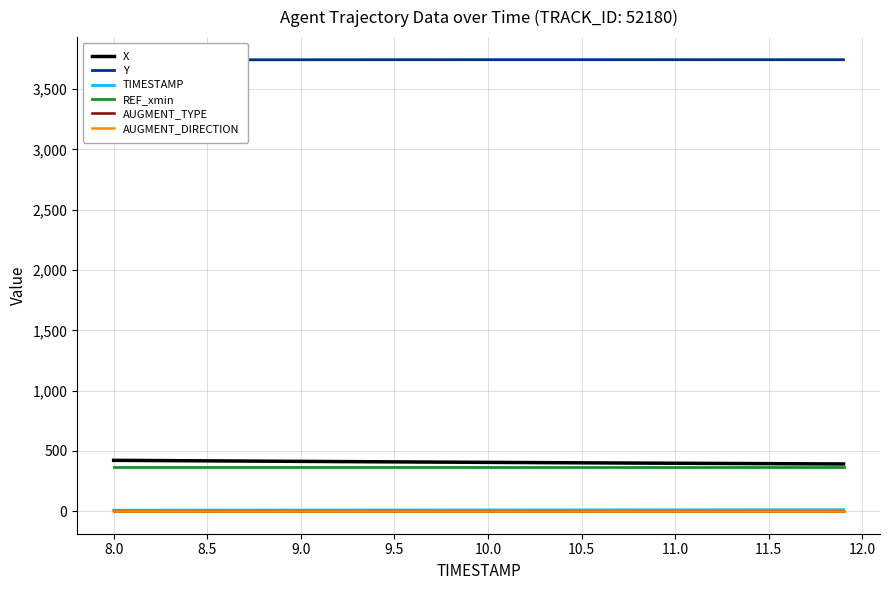

Reading left to right, transcribe all the data shown in this chart.

X: 421.5	420.7	419.8	419.0	418.1	417.3	416.4	415.5	414.7	413.8	413.0	412.1	411.2	410.4	409.5	408.7	407.9	407.1	406.3	405.5	404.7	403.9	403.1	402.4	401.6	400.9	400.1	399.4	398.7	398.0	397.3	396.6	395.9	395.3	394.6	393.9	393.3	392.7	392.0	391.4
Y: 3742.8	3743.0	3743.1	3743.3	3743.5	3743.6	3743.8	3743.9	3744.0	3744.1	3744.2	3744.3	3744.4	3744.5	3744.6	3744.6	3744.7	3744.7	3744.8	3744.8	3744.8	3744.8	3744.8	3744.8	3744.8	3744.8	3744.8	3744.8	3744.8	3744.8	3744.8	3744.8	3744.7	3744.7	3744.7	3744.7	3744.6	3744.6	3744.6	3744.5
TIMESTAMP: 8.0	8.1	8.2	8.3	8.4	8.5	8.6	8.7	8.8	8.9	9.0	9.1	9.2	9.3	9.4	9.5	9.6	9.7	9.8	9.9	10.0	10.1	10.2	10.3	10.4	10.5	10.6	10.7	10.8	10.9	11.0	11.1	11.2	11.3	11.4	11.5	11.6	11.7	11.8	11.9
REF_xmin: 362.8	362.8	362.8	362.8	362.8	362.8	362.8	362.8	362.8	362.8	362.8	362.8	362.8	362.8	362.8	362.8	362.8	362.8	362.8	362.8	362.8	362.8	362.8	362.8	362.8	362.8	362.8	362.8	362.8	362.8	362.8	362.8	362.8	362.8	362.8	362.8	362.8	362.8	362.8	362.8
AUGMENT_TYPE: 0.0	0.0	0.0	0.0	0.0	0.0	0.0	0.0	0.0	0.0	0.0	0.0	0.0	0.0	0.0	0.0	0.0	0.0	0.0	0.0	0.0	0.0	0.0	0.0	0.0	0.0	0.0	0.0	0.0	0.0	0.0	0.0	0.0	0.0	0.0	0.0	0.0	0.0	0.0	0.0
AUGMENT_DIRECTION: 1.0	1.0	1.0	1.0	1.0	1.0	1.0	1.0	1.0	1.0	1.0	1.0	1.0	1.0	1.0	1.0	1.0	1.0	1.0	1.0	1.0	1.0	1.0	1.0	1.0	1.0	1.0	1.0	1.0	1.0	1.0	1.0	1.0	1.0	1.0	1.0	1.0	1.0	1.0	1.0